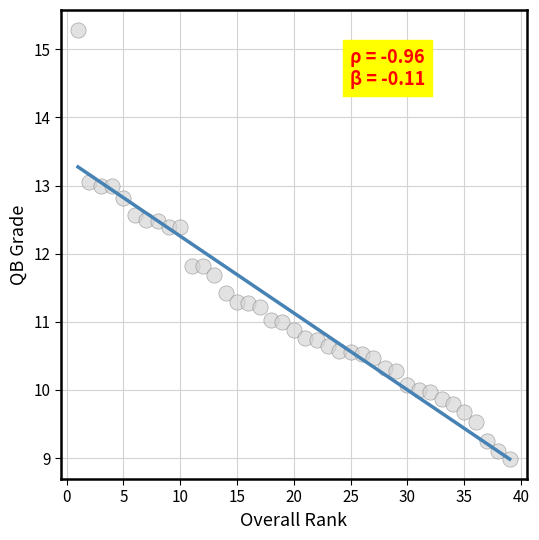

What is the range of X values (max minus min)?

38.0